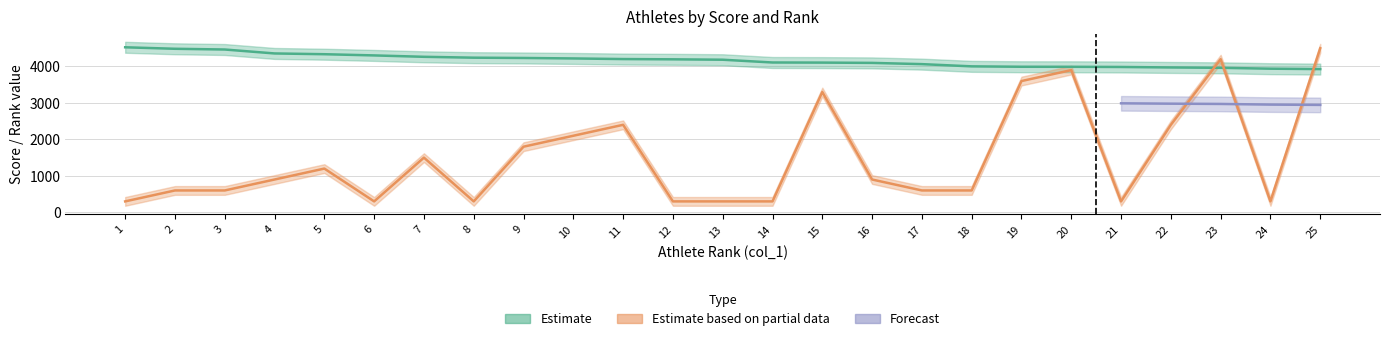

Reading right to left, extract all data points from this chart.

Score: 3928	3939	3963	3973	3986	3991	3992	4003	4064	4098	4106	4109	4185	4196	4203	4220	4233	4241	4265	4303	4336	4357	4465	4485	4526
Rank: 4500	300	4200	2400	300	3900	3600	600	600	900	3300	300	300	300	2400	2100	1800	300	1500	300	1200	900	600	600	300